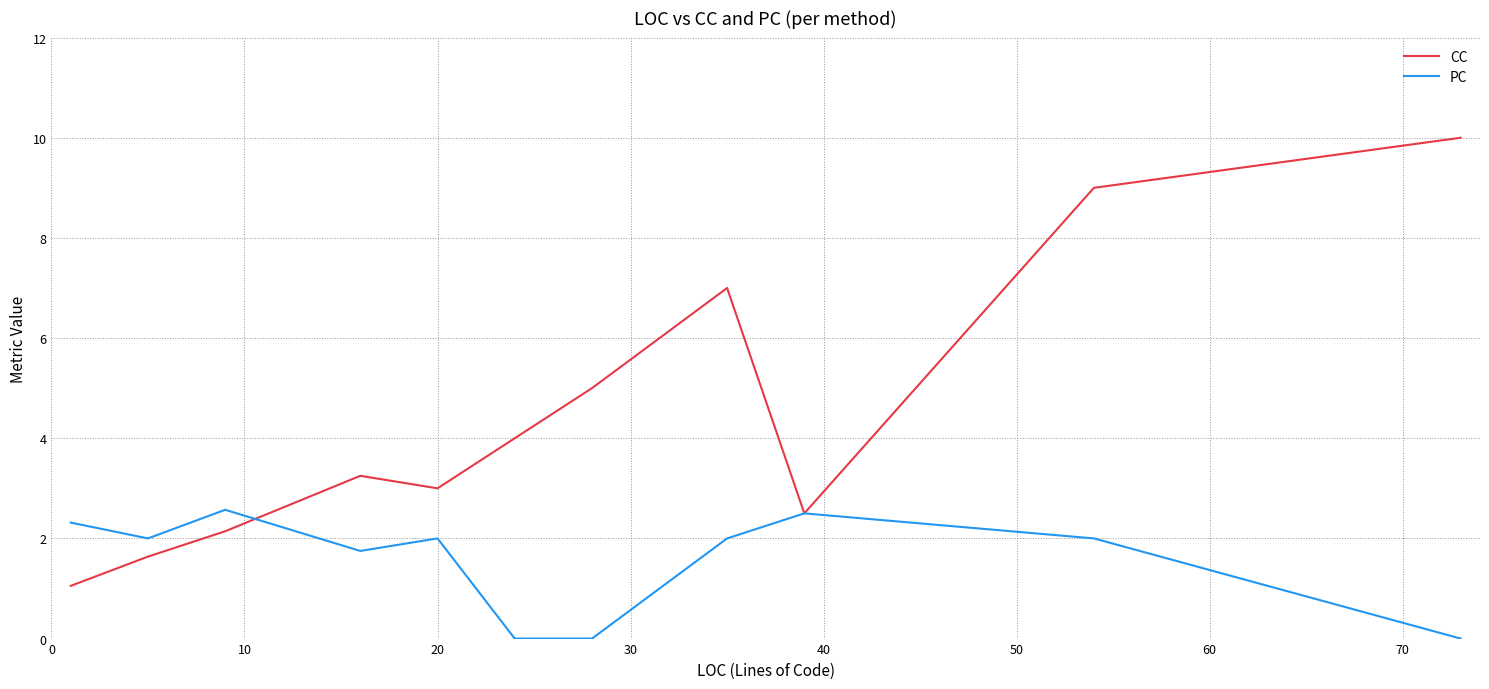

List the series in order of their overall mean, highest first.

CC, PC